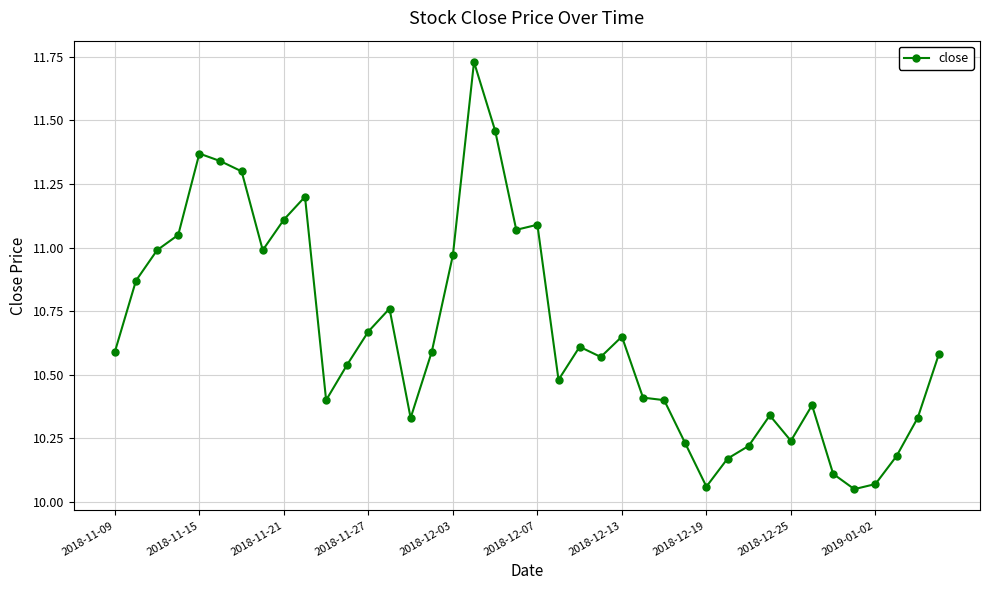

What is the sum of all values?

426.5